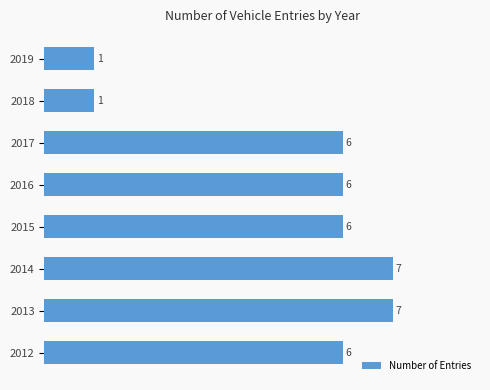

How many bars are there in total?

8